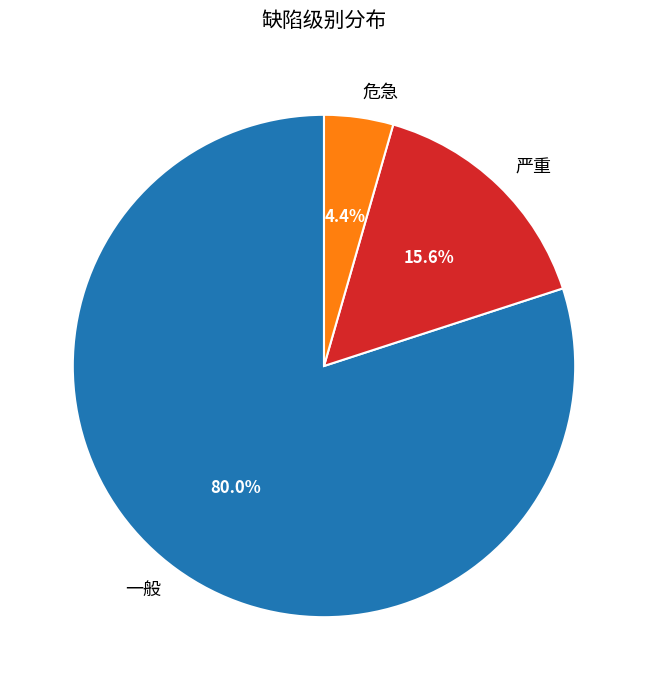

True or false: 严重 accounts for 22% of the total.

False